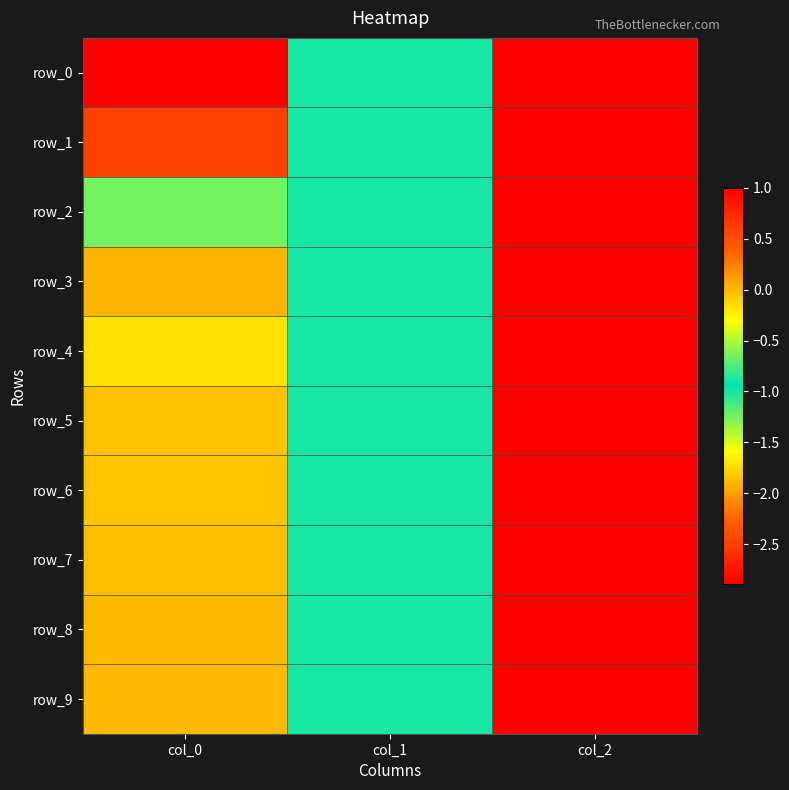

Count the row_3 values in the range -1 to 1.

3